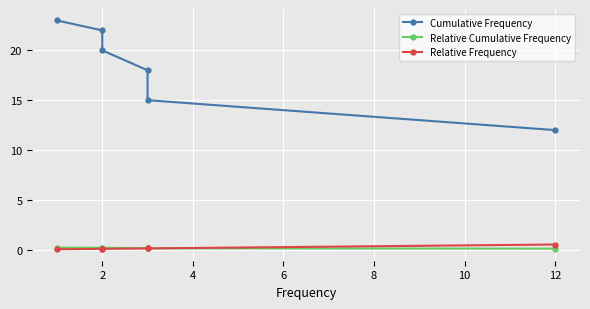

What is the sum of all Relative Cumulative Frequency values?

1.0